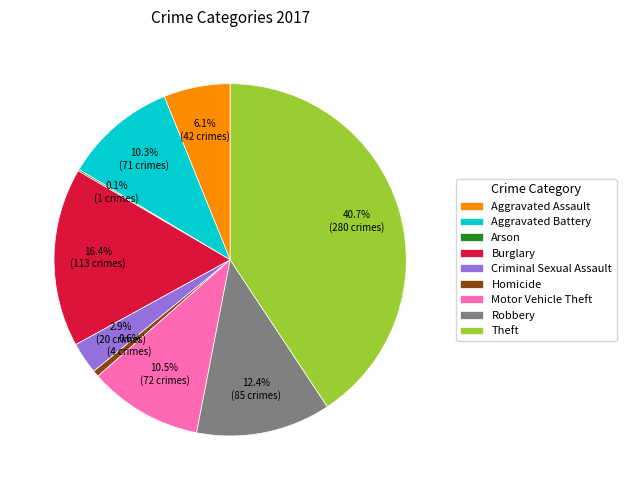

How much of the chart is everything except Aggravated Battery?

89.7%